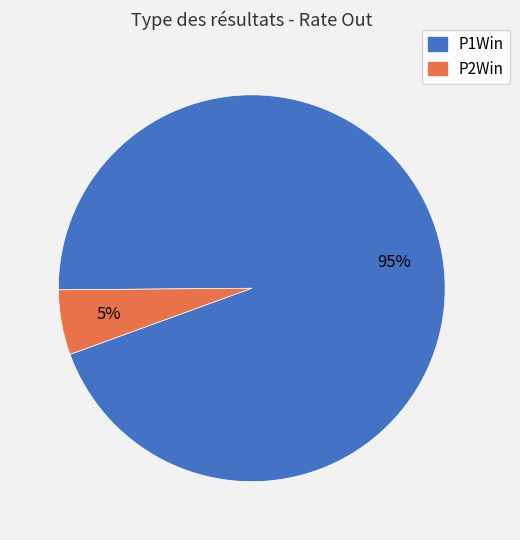

To the nearest percent, what is the average slice percentage?

50%